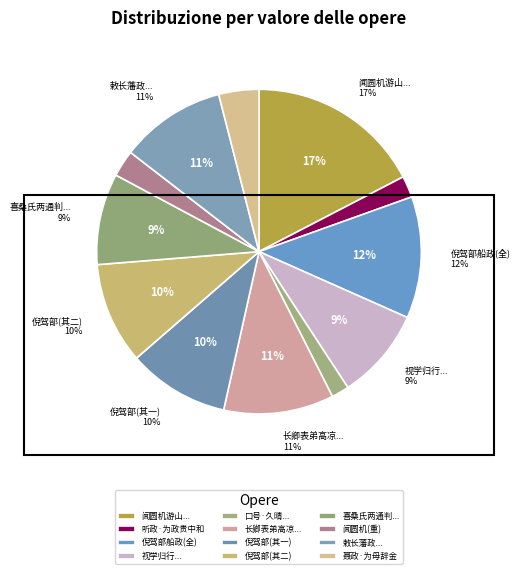

To the nearest percent, what is the average slice percentage?

8%